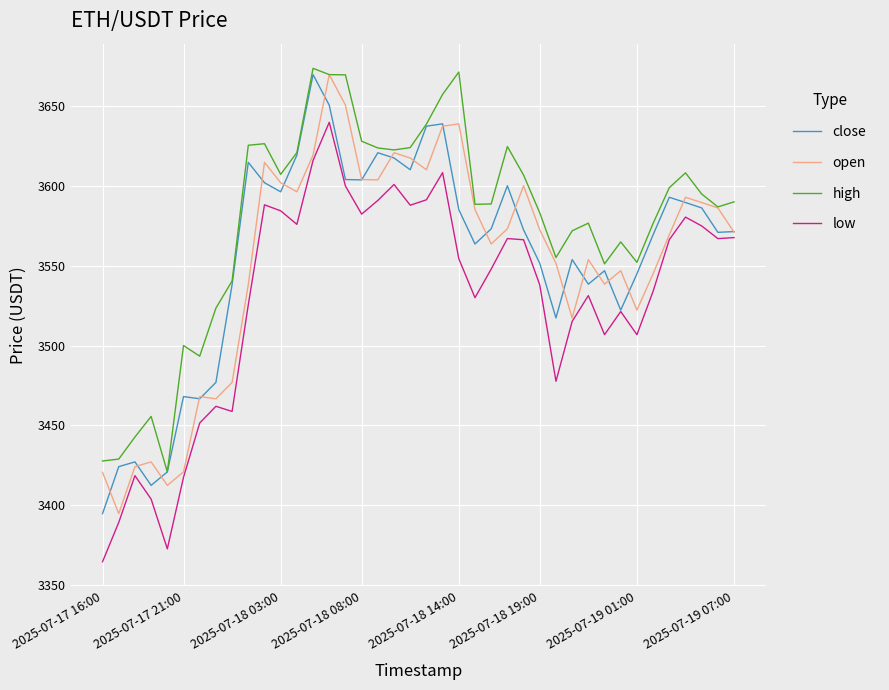

Is this an area chart (filled region under the line)?

No